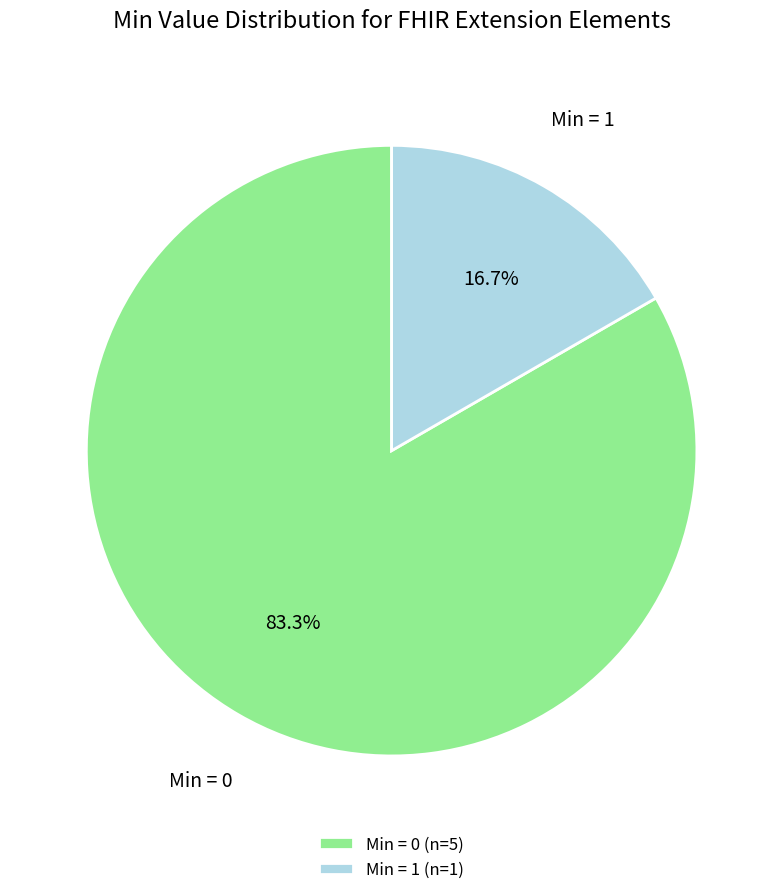

Rank the categories by value from lowest to highest.

Min = 1 (n=1), Min = 0 (n=5)